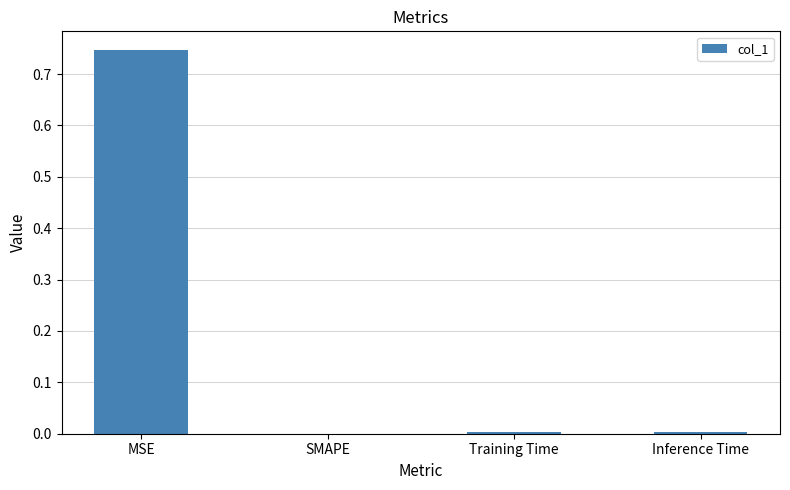

The chart shows a value of -0.4 at SMAPE. True or false?

False